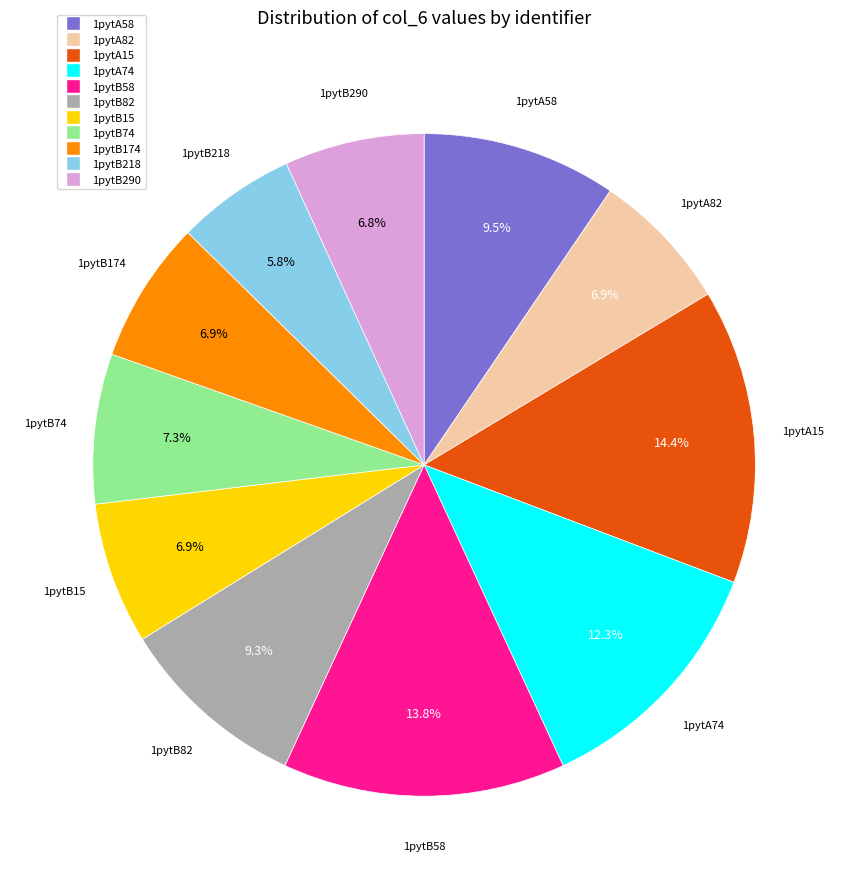

Between 1pytB82 and 1pytA74, which is larger?

1pytA74